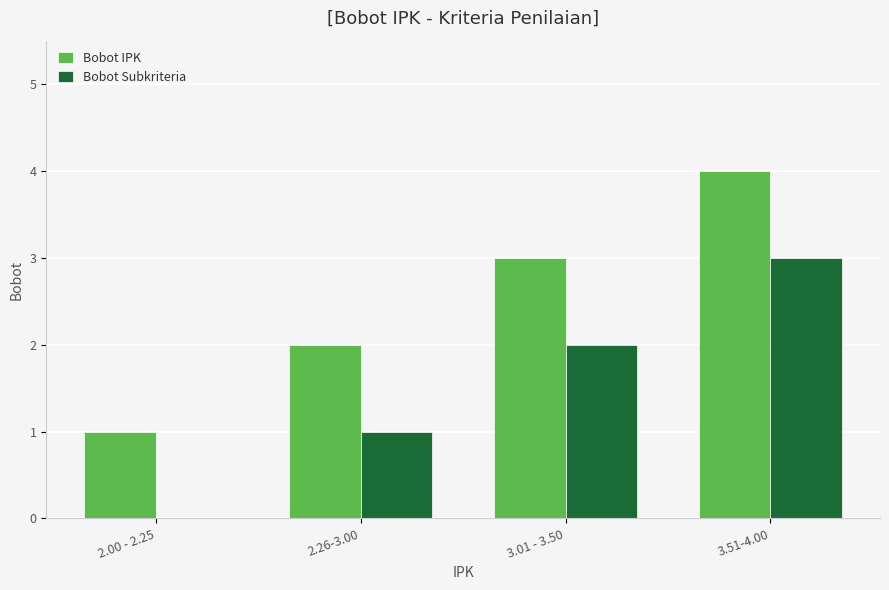

What is the difference between the Bobot Subkriteria values at 2.00 - 2.25 and 3.01 - 3.50?

2